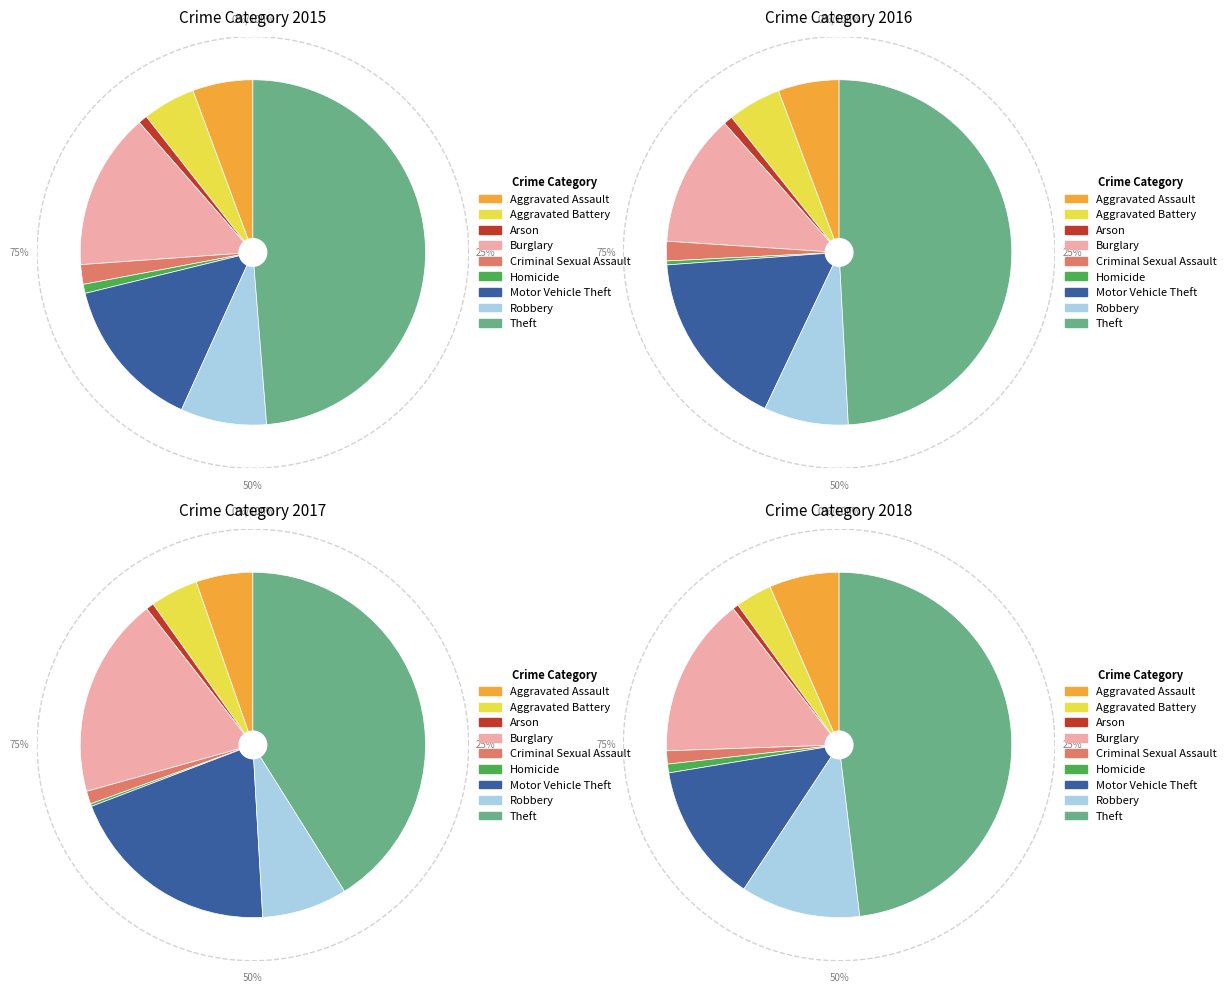

Is there a majority slice in this chart?

No